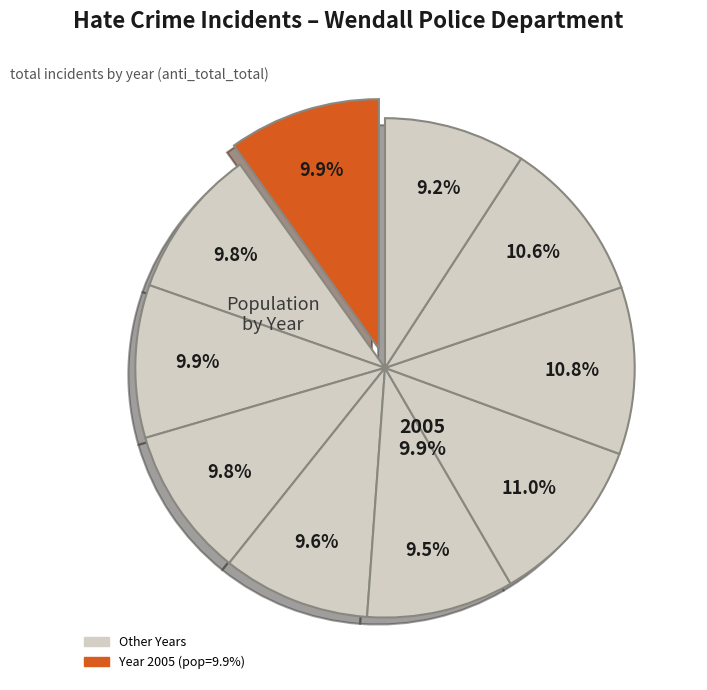

Which slice is the smallest?

1993